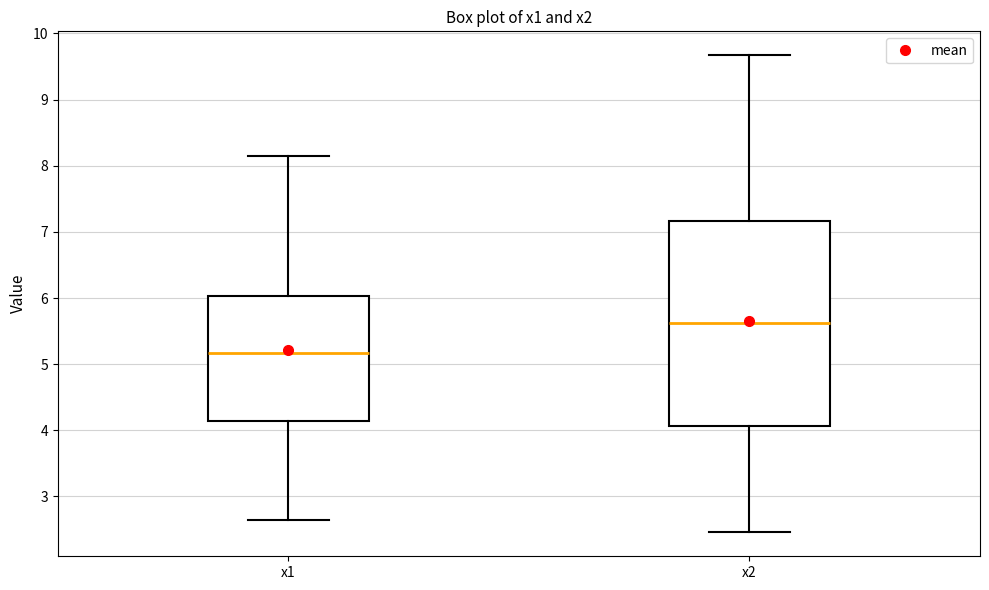

Where does the median line of the box for x1 sit on the y-axis? The values are not printed on the chart, so give them approximately, as read against the axis.

5.2